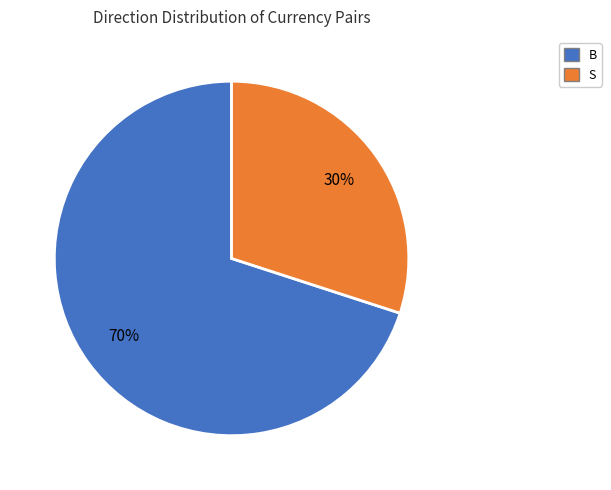

Do S and B together represent more than half of the pie?

Yes